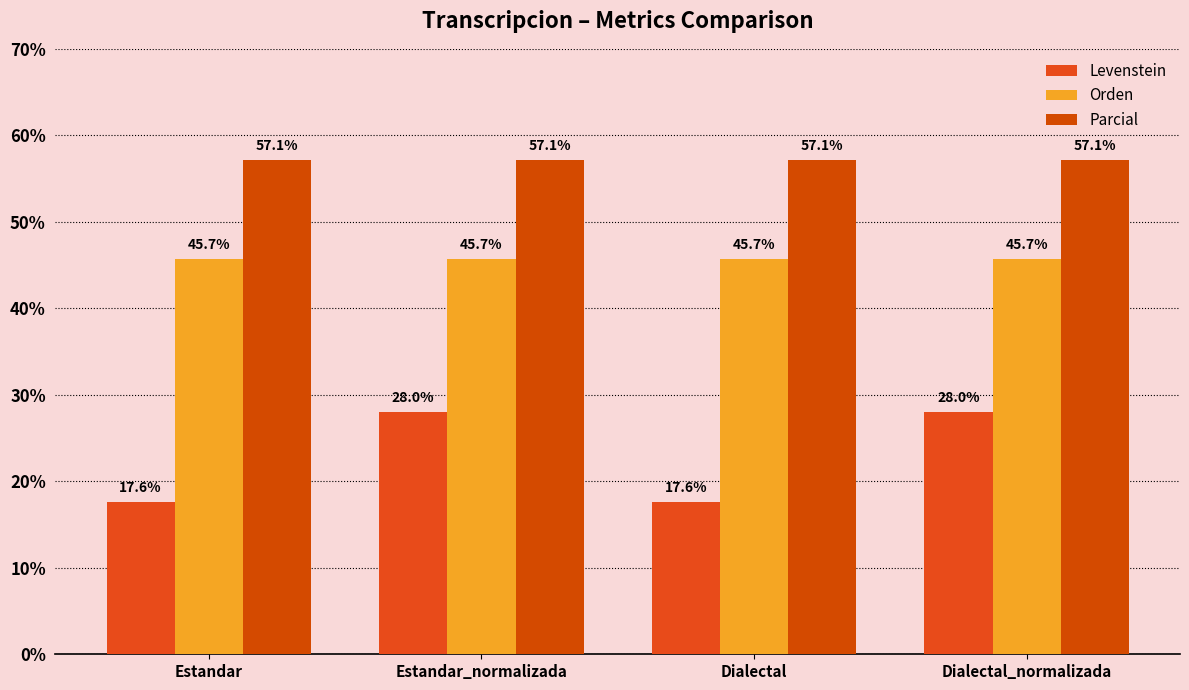

At which label does Orden reach its peak?

Estandar